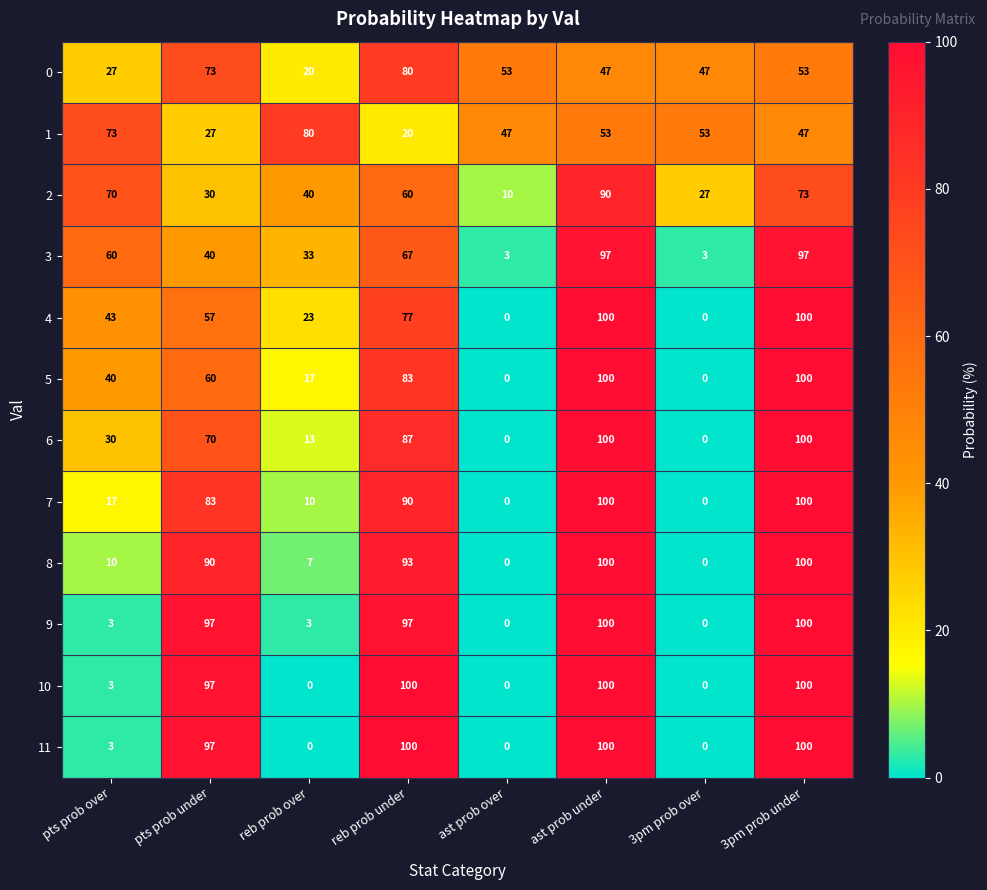

How many data points in 1 are less than 53?

4